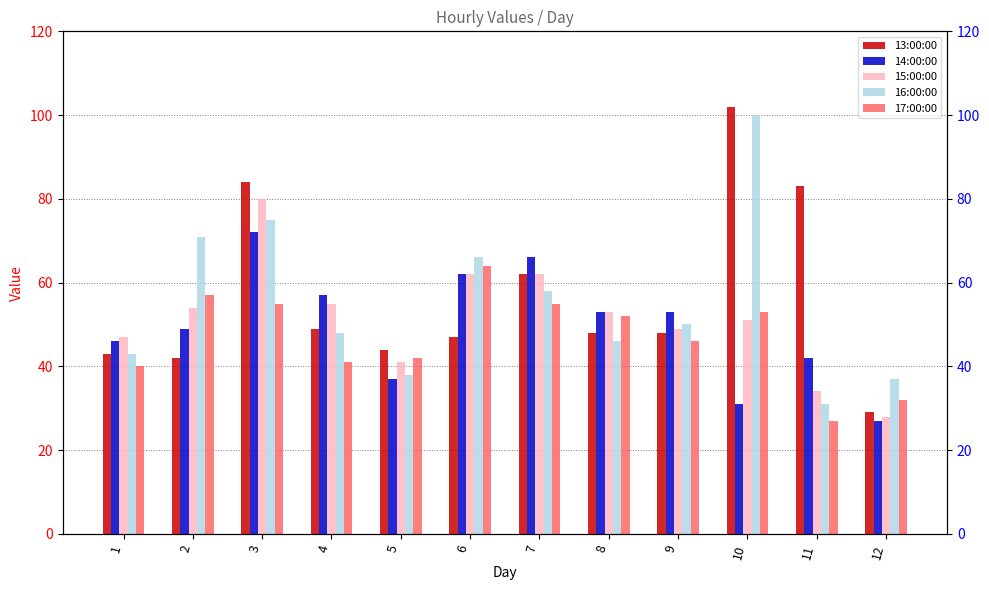

What is the total value across all series at 6?

301